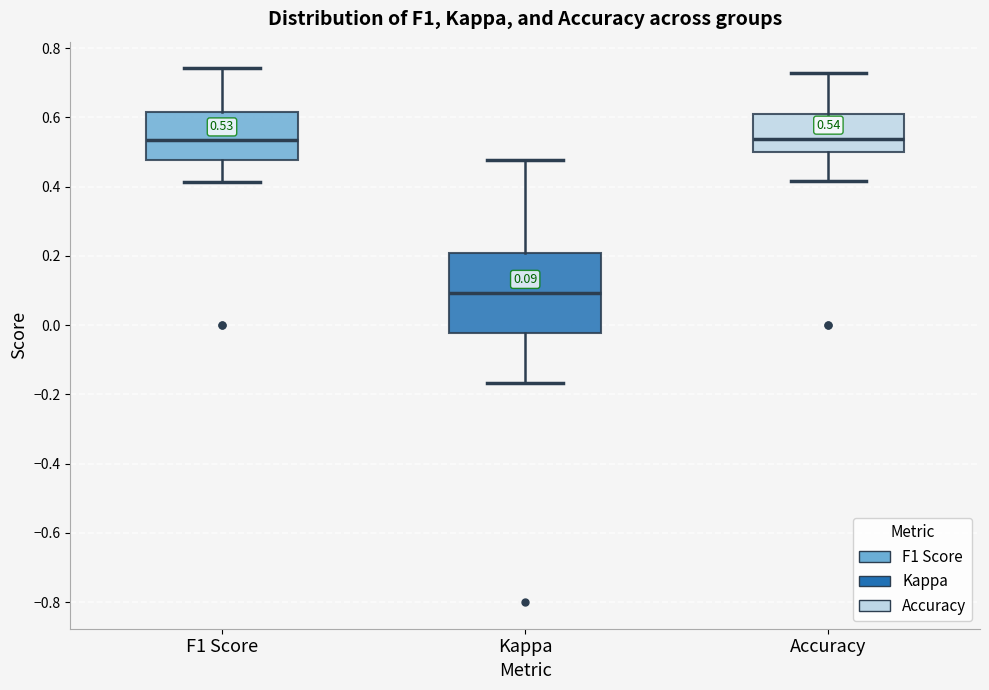

Which box's median line is the lowest?

Kappa